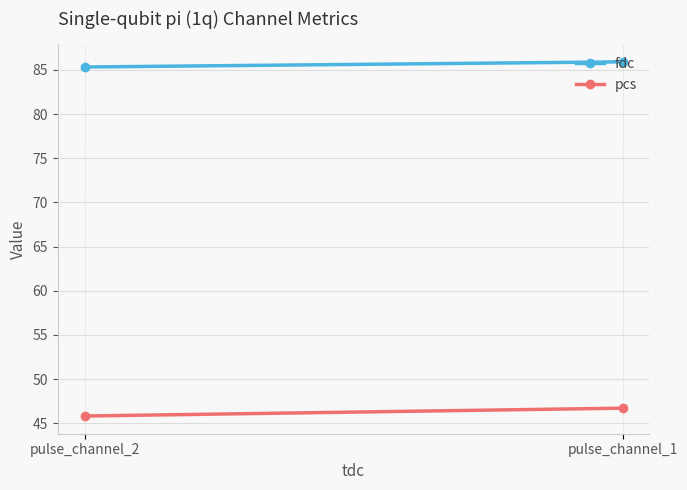

What is the value of the pcs point at the 2nd from the left?

45.8